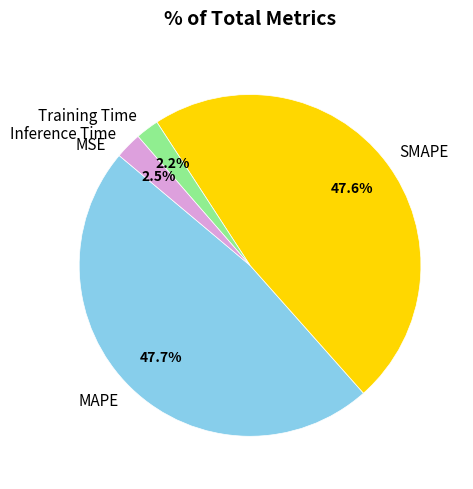

Is there a majority slice in this chart?

No